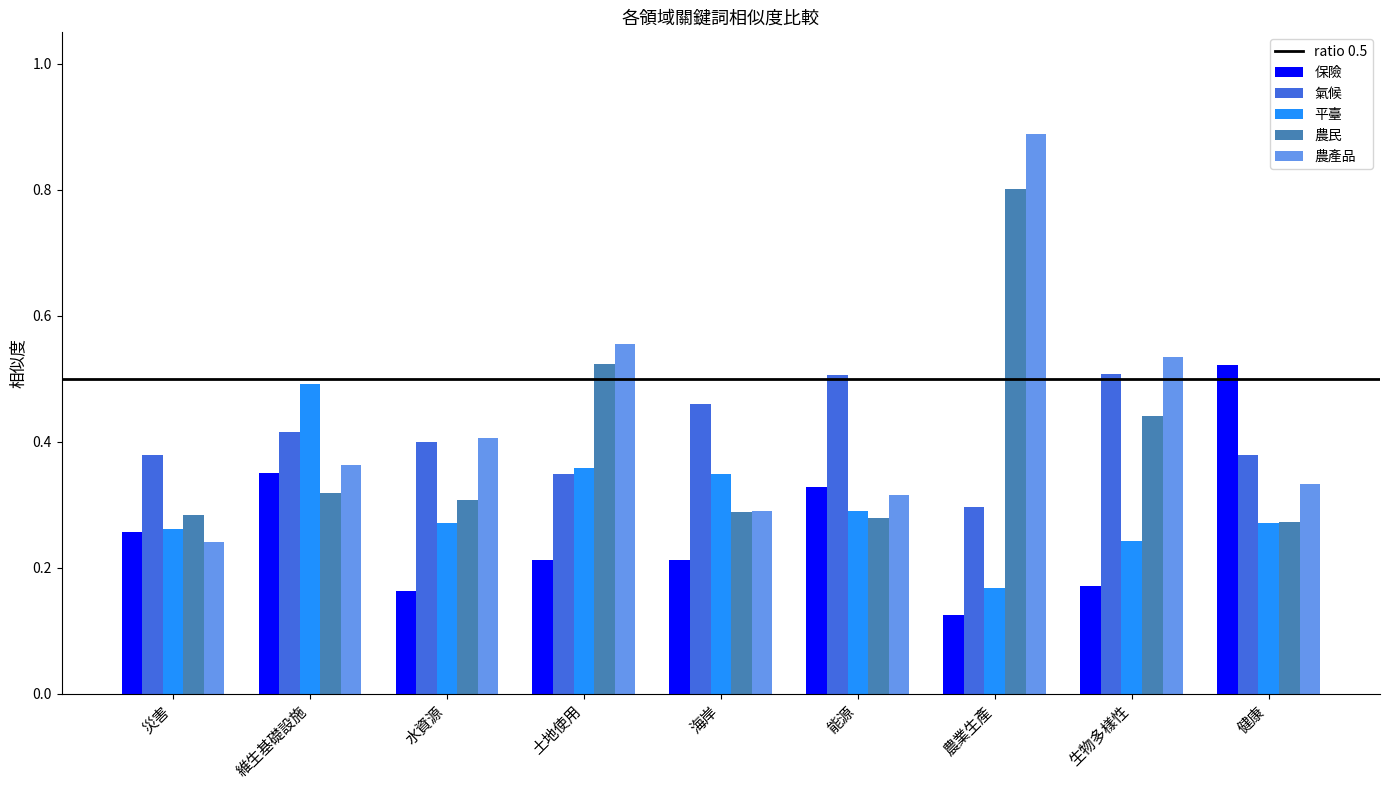

Which series has the largest total across all categories?

農產品